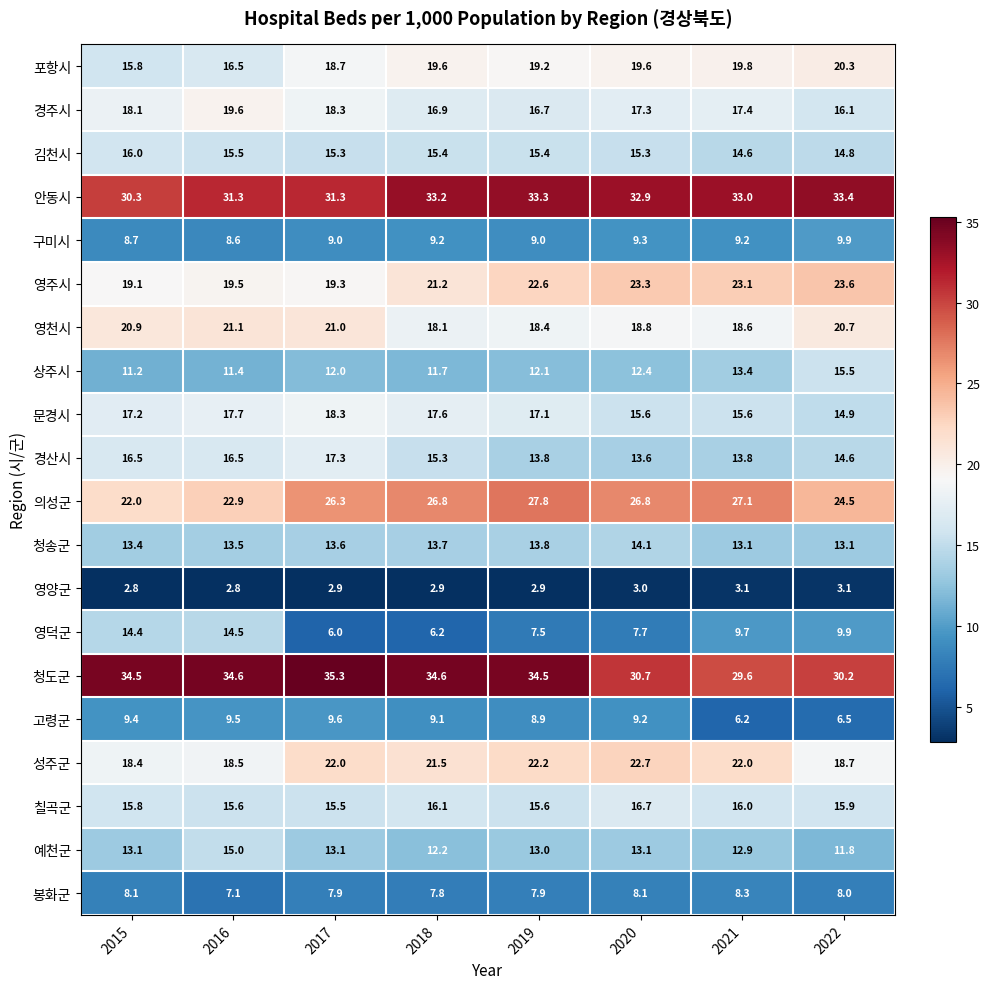

What is the greatest value displayed?

35.3